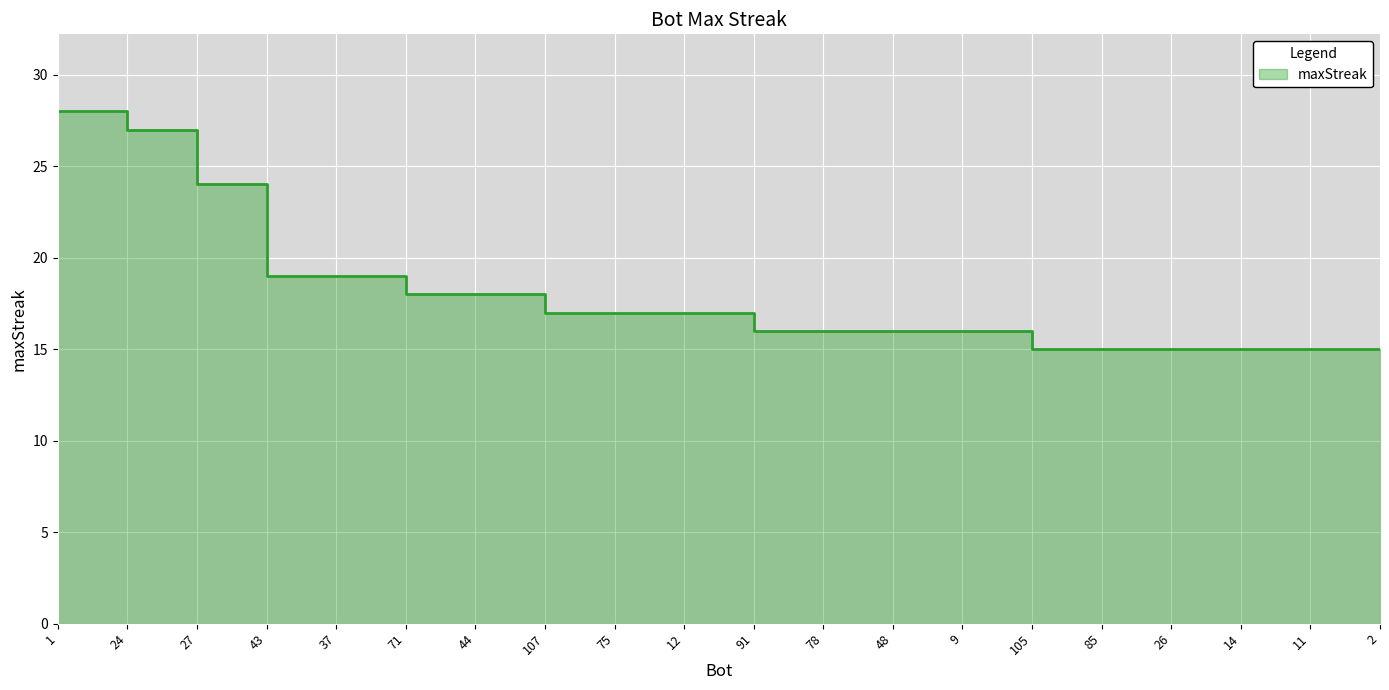

What is the label of the 10th point from the left?

12